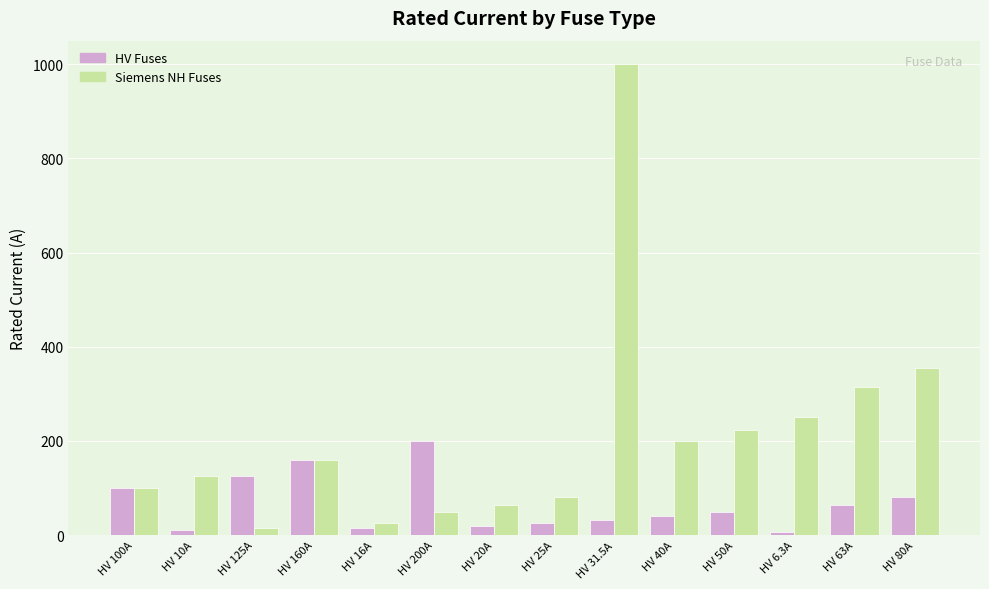

At how many categories does at least one series exceed 604?

1